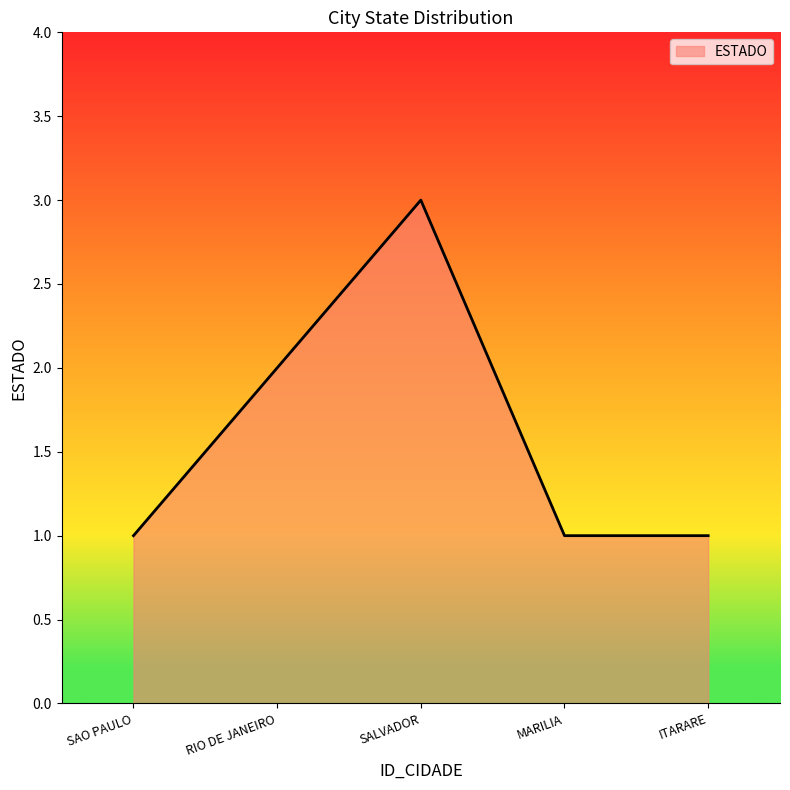

What is the maximum value shown in the chart?

3